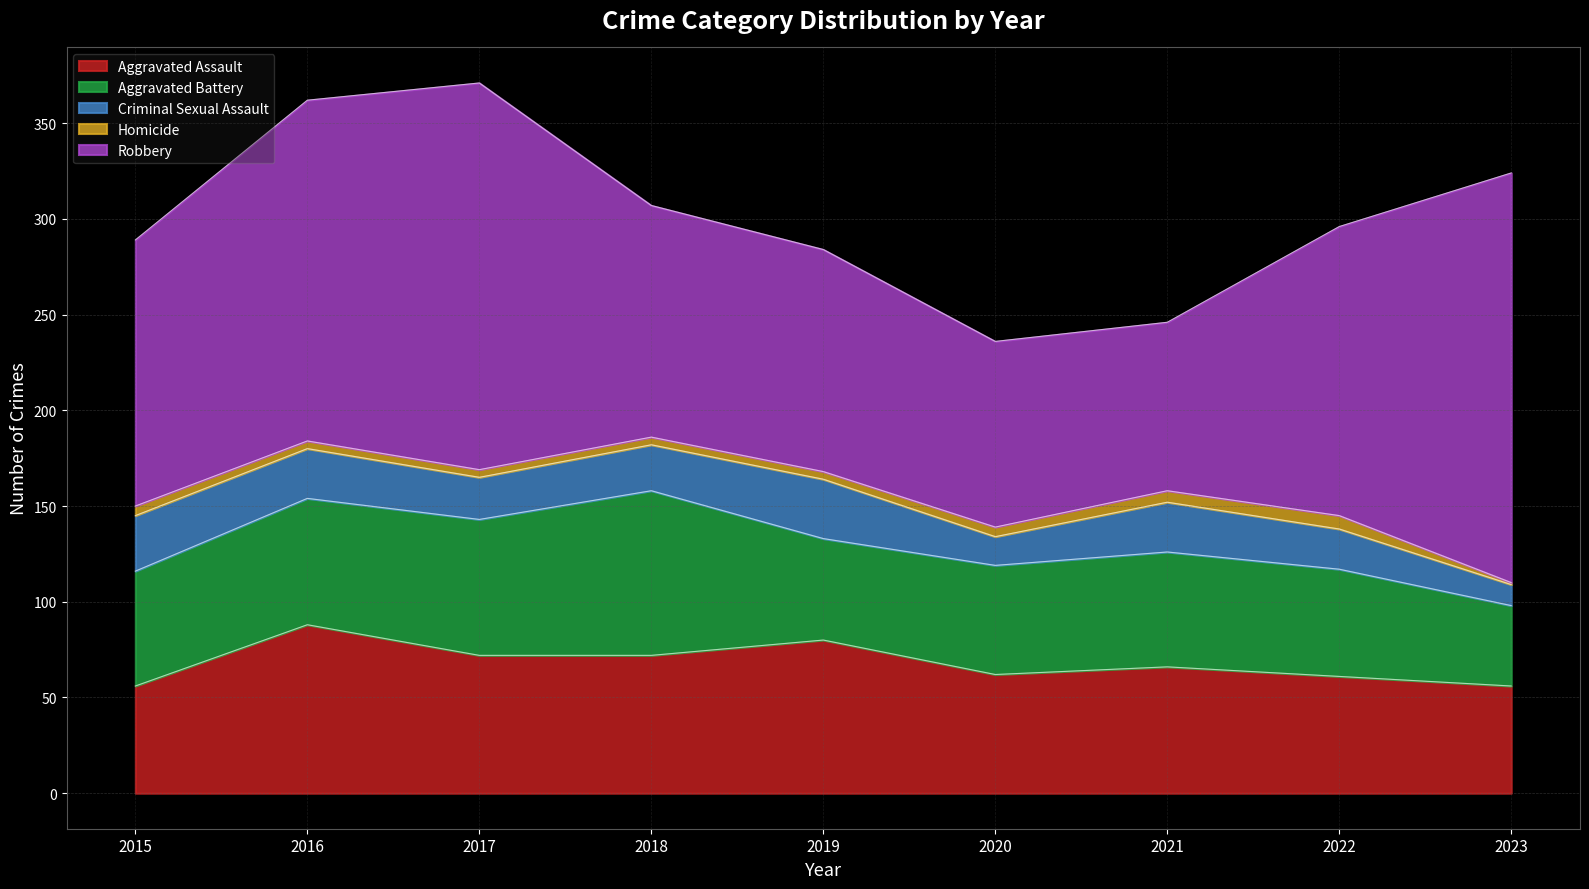

Where does the Homicide series first go above 4?

2015